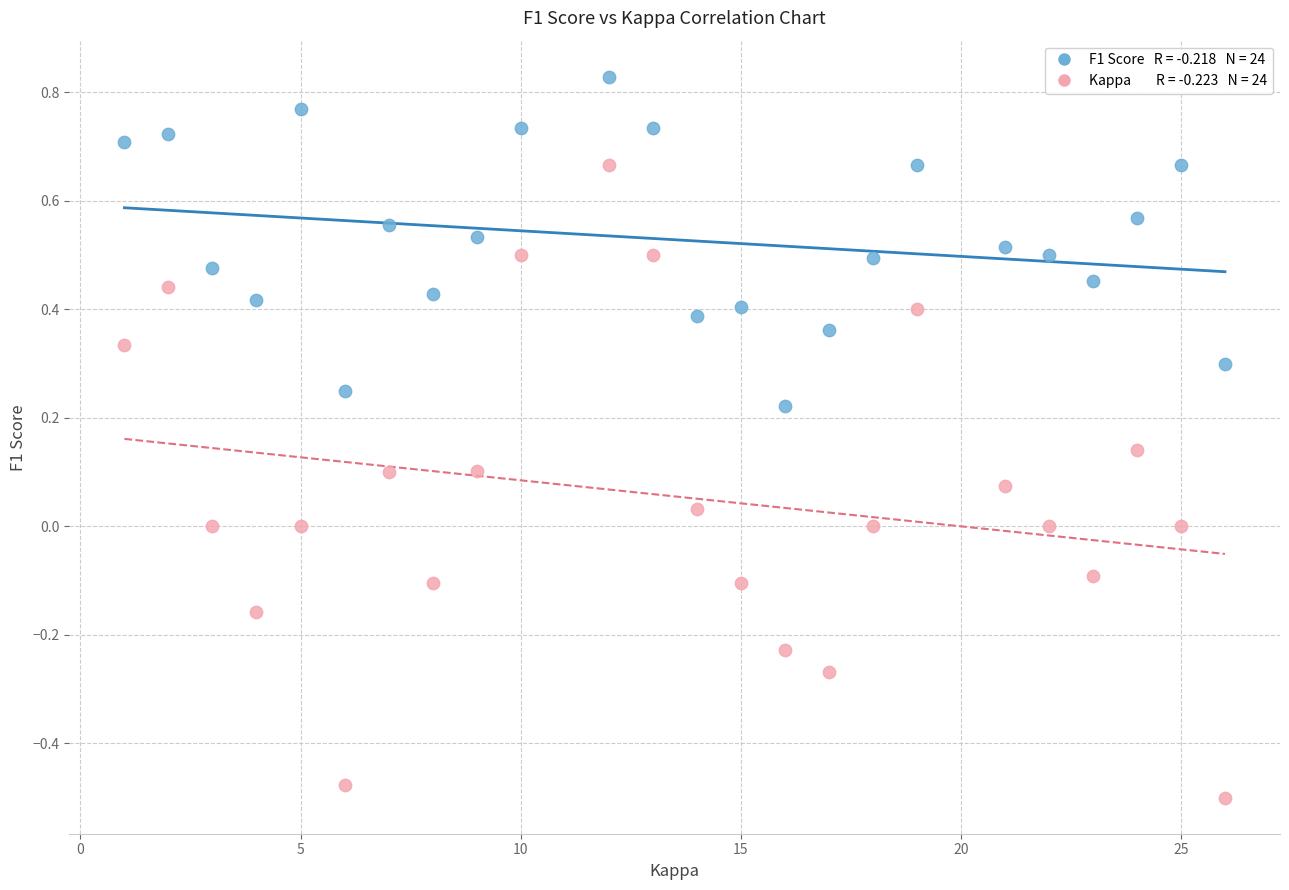

Across all data points, what is the range of X values (max minus min)?

25.0